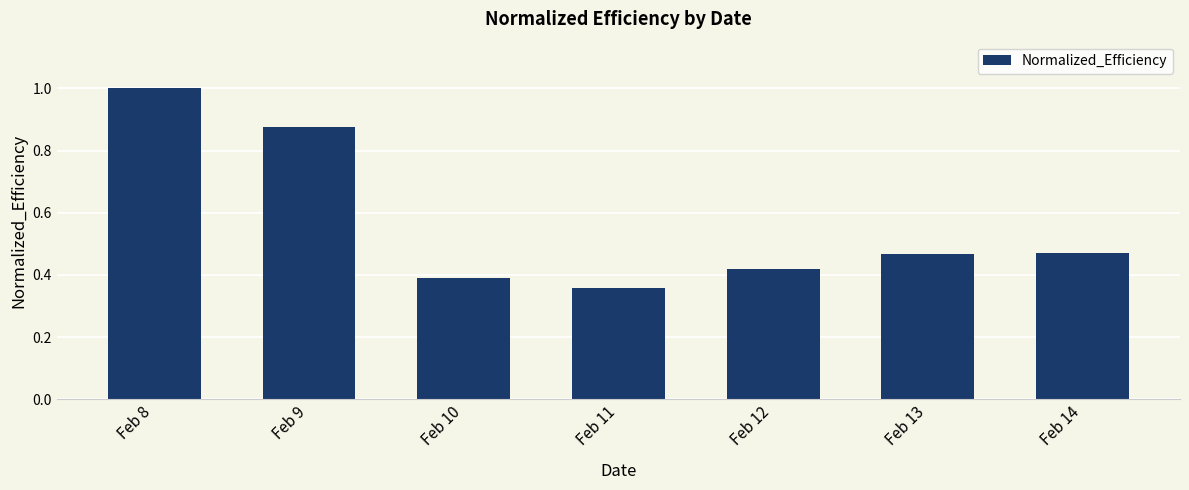

True or false: the data shows 0.5 at Feb 11.

False